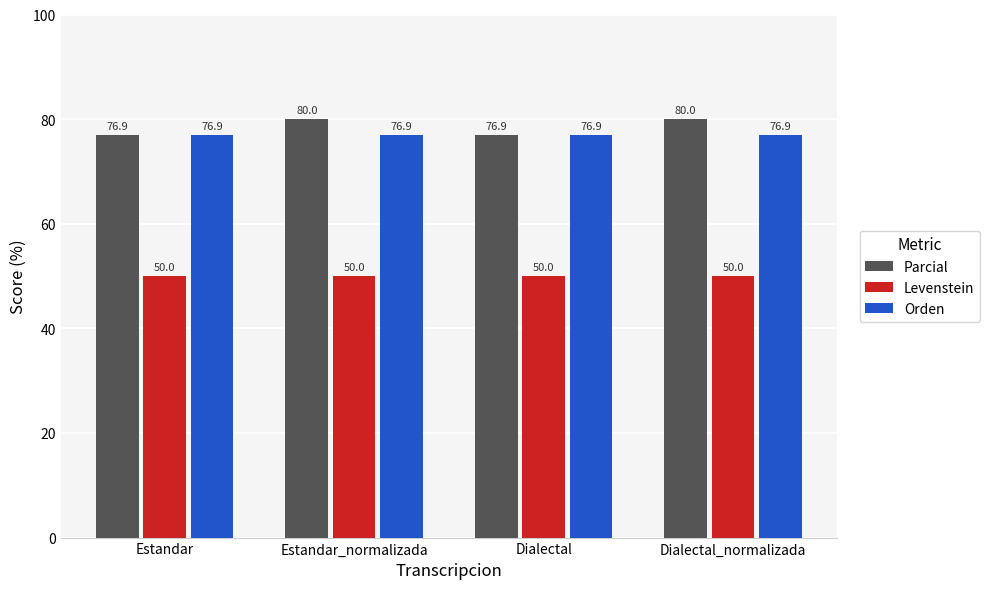

Is it true that Orden equals 76.9 at Dialectal?

True